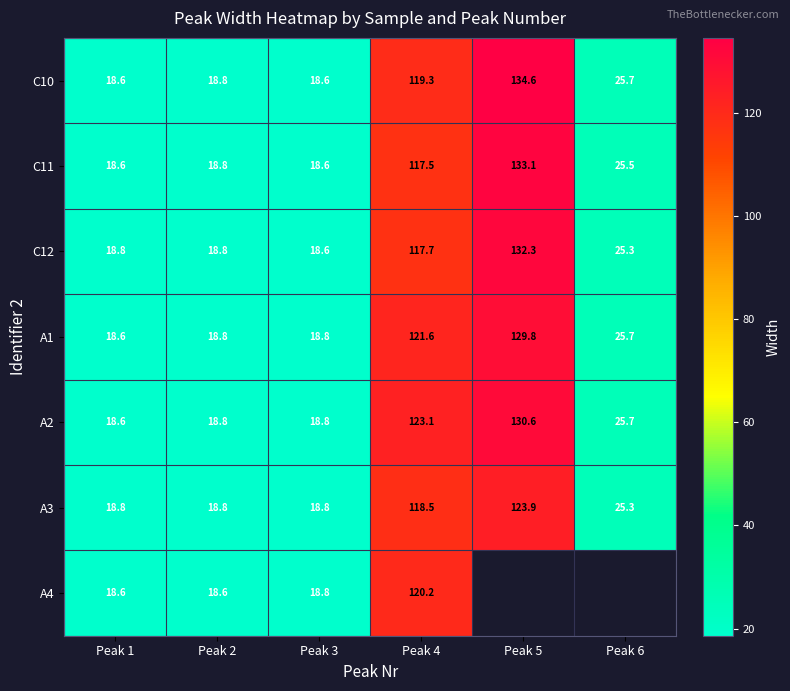

What is the average value of the C10 series?

55.9